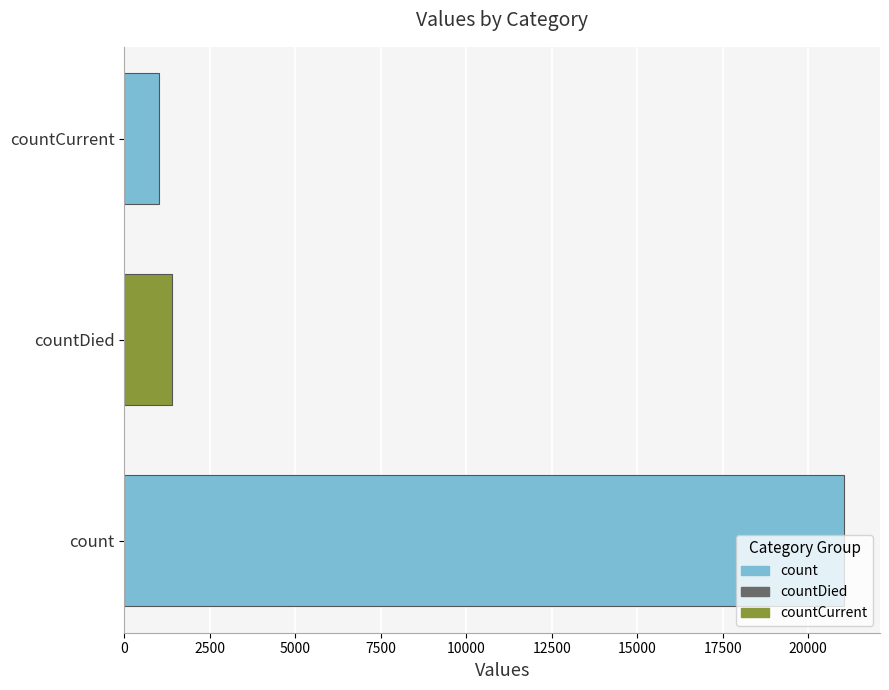

Does the chart contain any negative values?

No